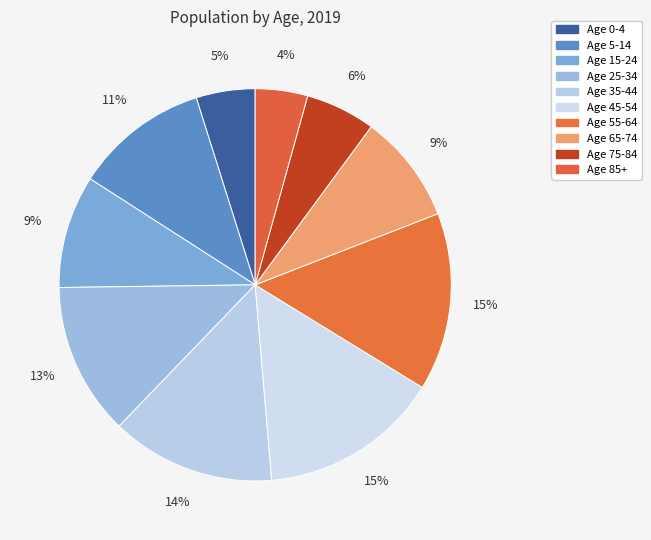

Which category has the smallest portion of the pie?

Age 85+